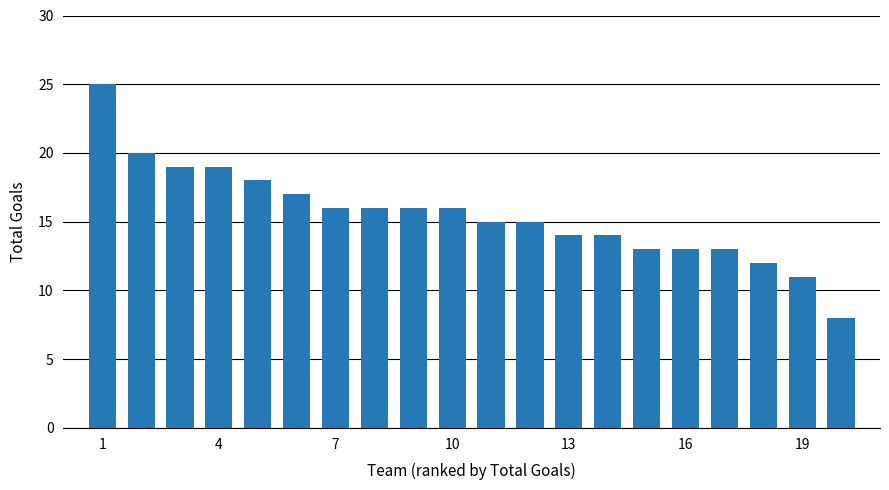

What is the difference between the maximum and second lowest values?

14